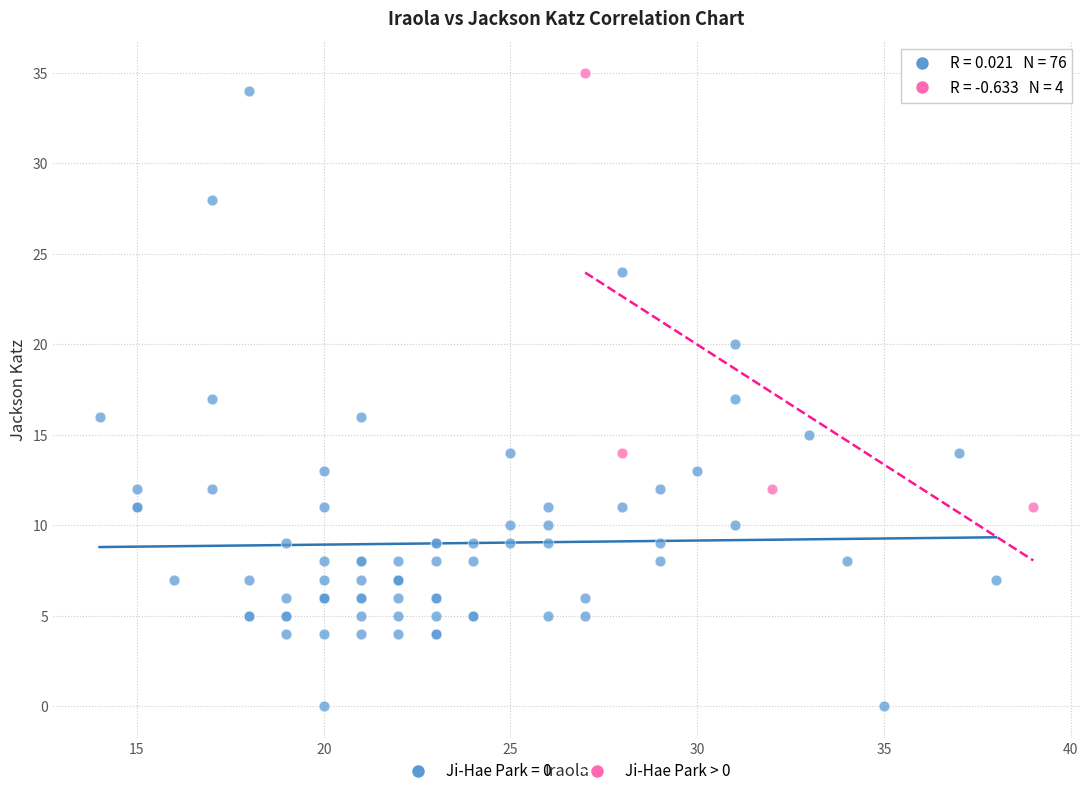

Which series has the largest Y range (max minus min)?

Ji-Hae Park = 0